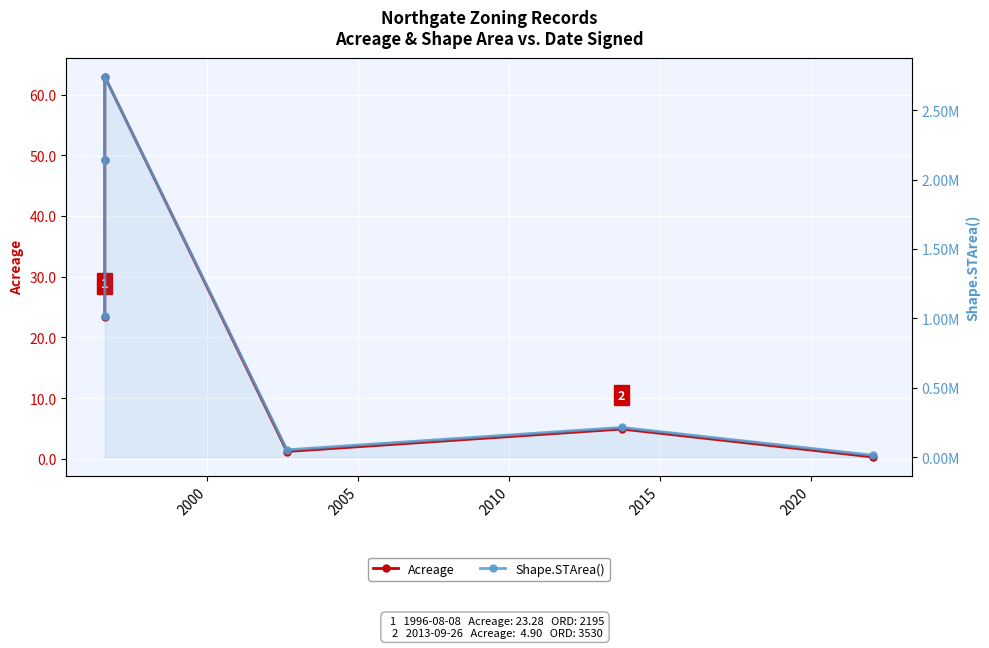

What is the value of the Shape.STArea() point at the 6th from the left?

12558.3